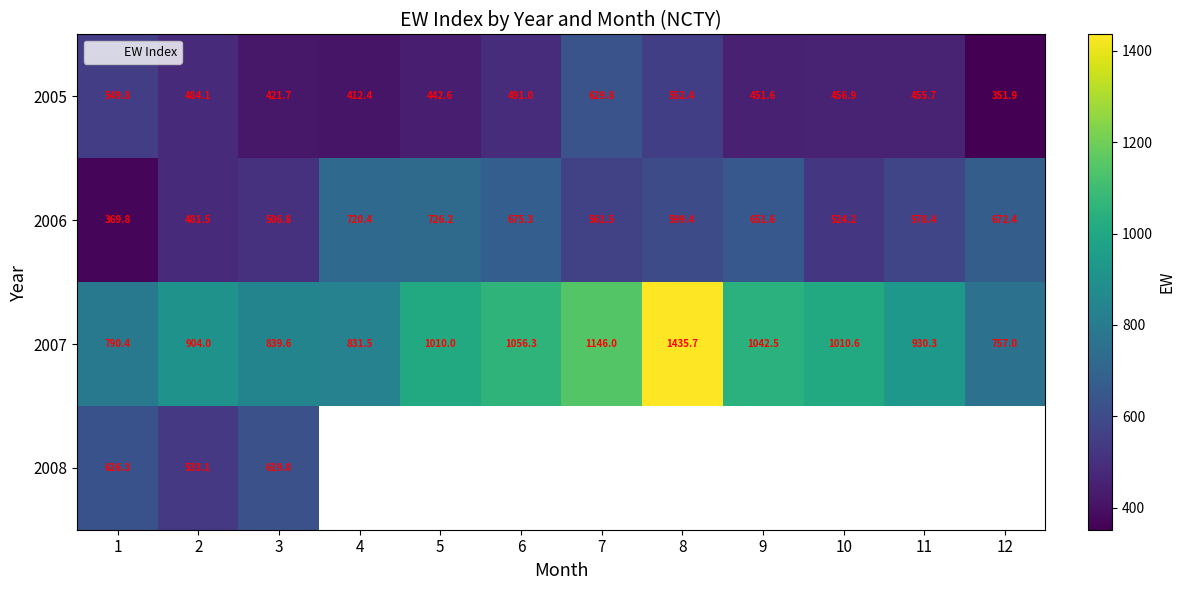

At which label is 2006 closest to 547?

7